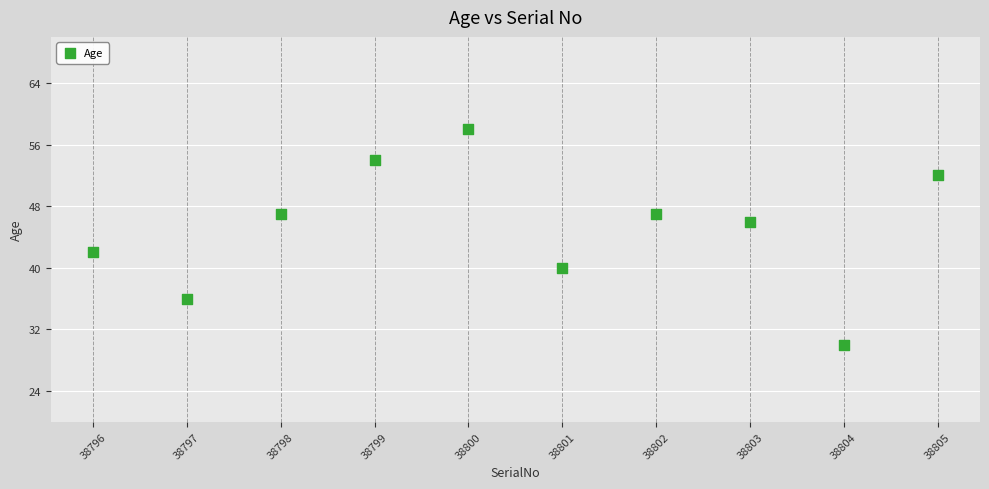

What is the range of Y values (max minus min)?

28